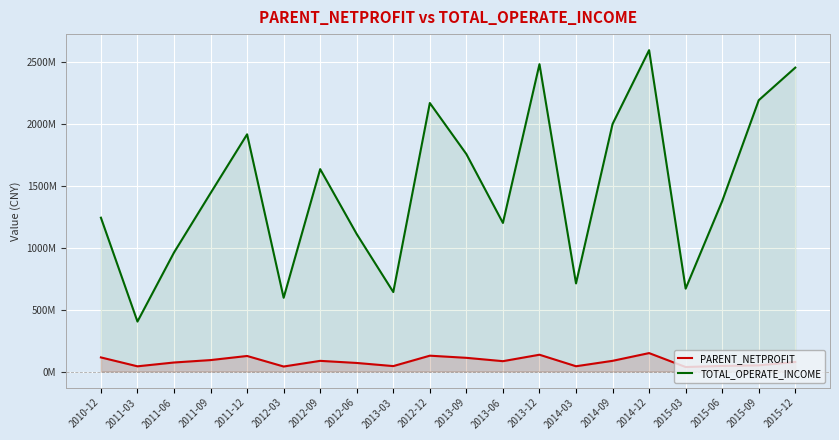

What is the minimum value shown in the chart?

36237327.7